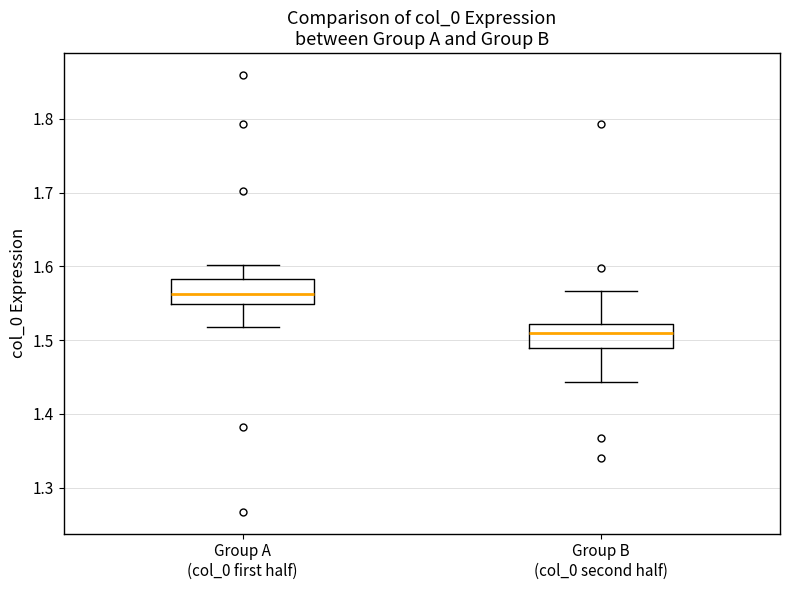

Which box has the highest median line?

Group A (col_0 first half)